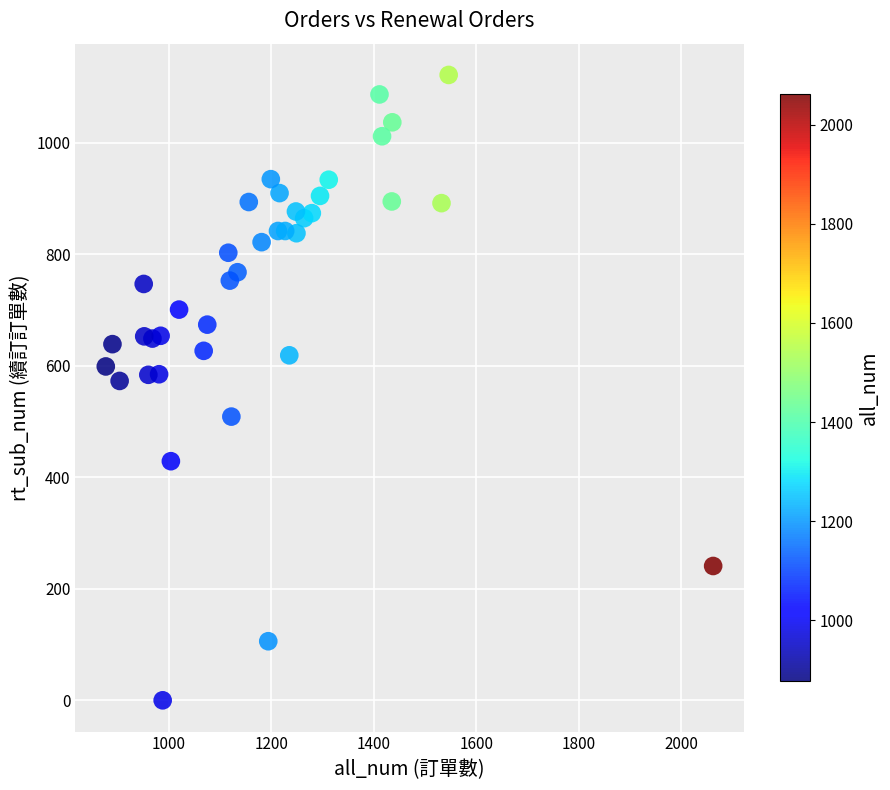

What is the range of X values (max minus min)?

1185